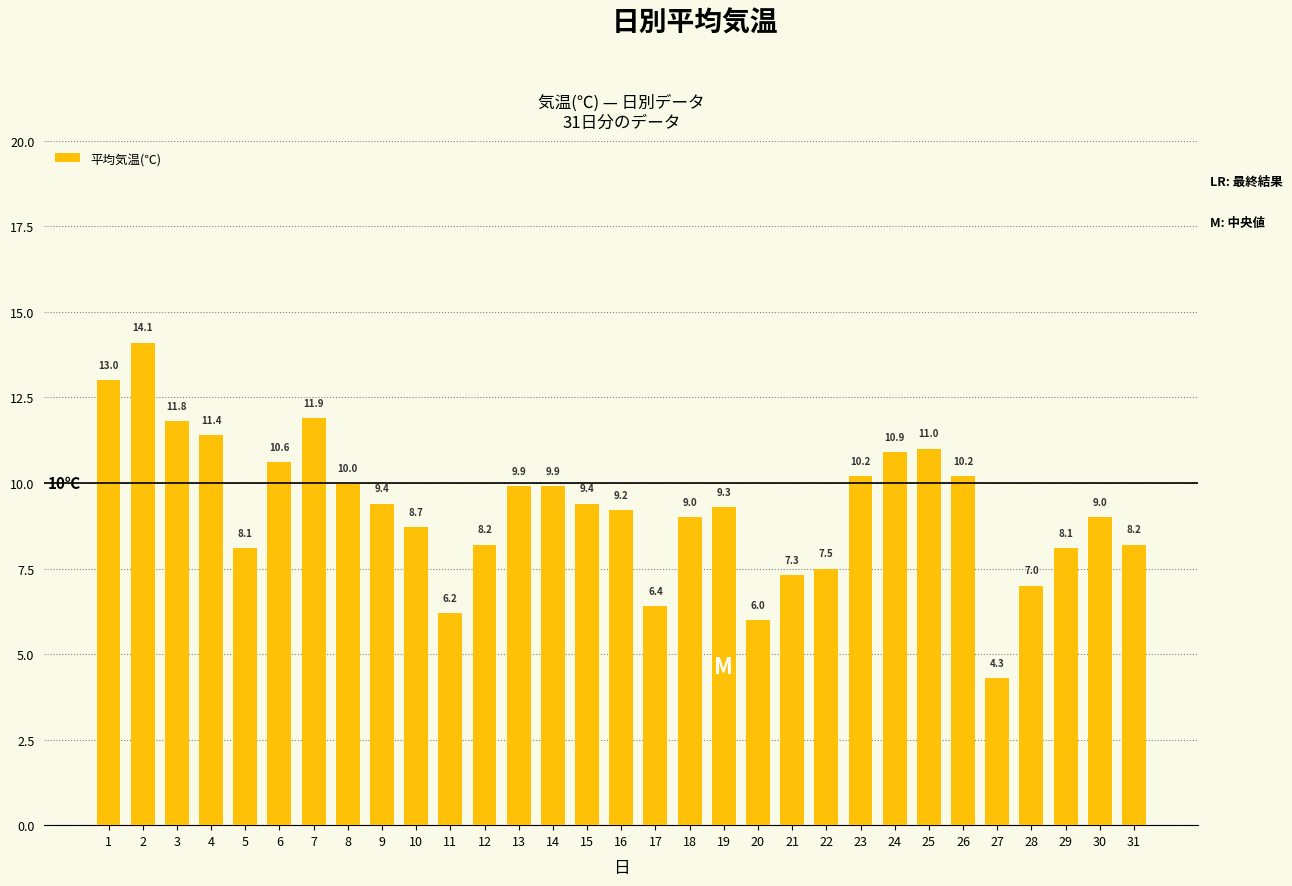

What is the value of the 23rd bar from the left?

10.2